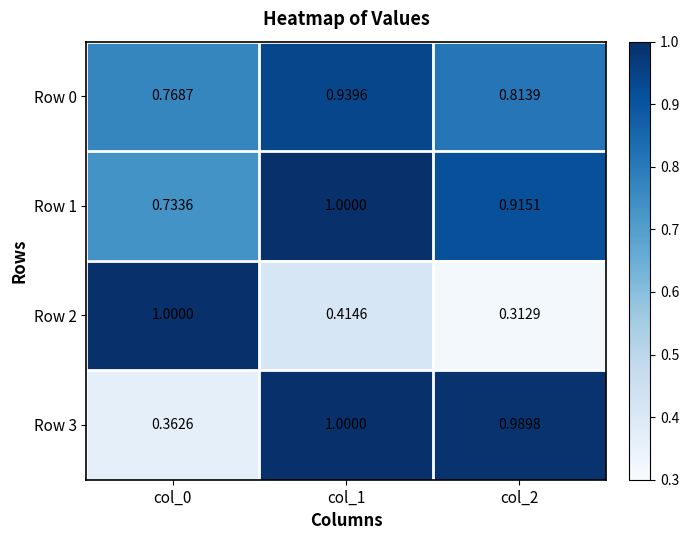

Is the value of Row 2 at col_2 greater than the value of Row 0 at col_1?

No